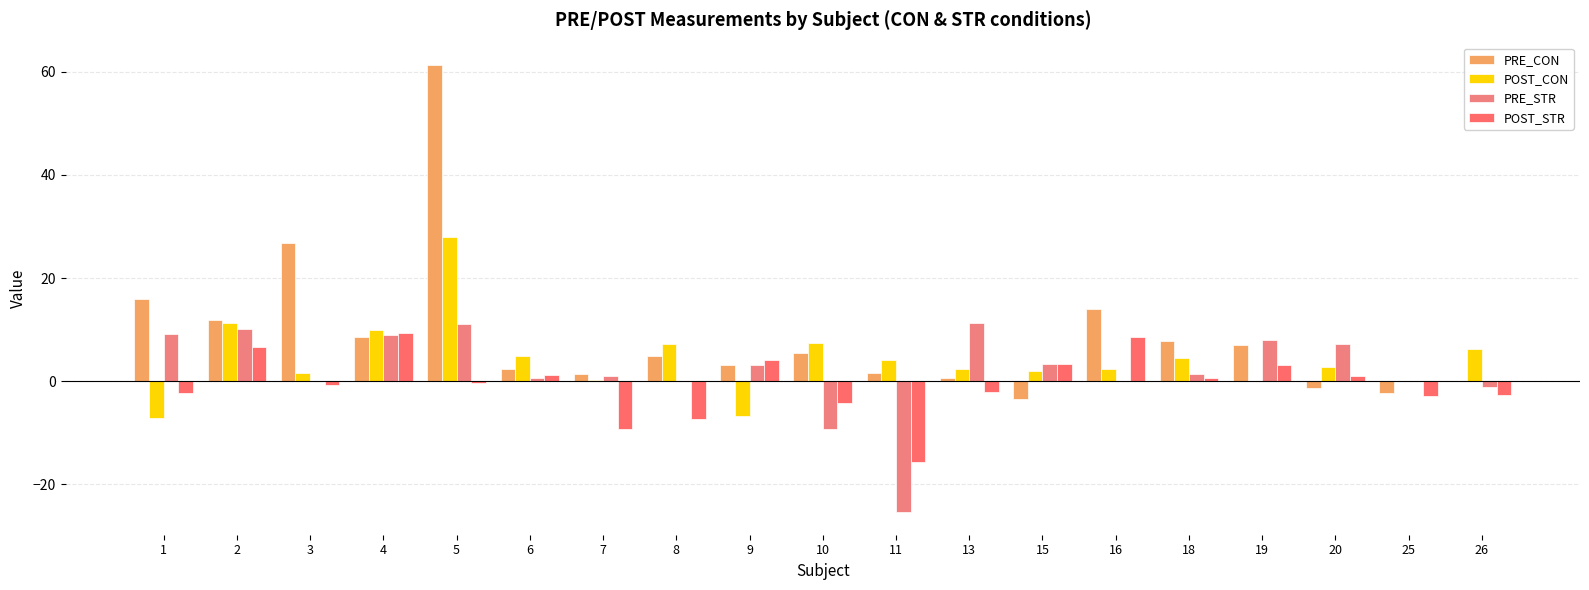

What is the value of the PRE_CON bar at the 4th from the left?

8.6